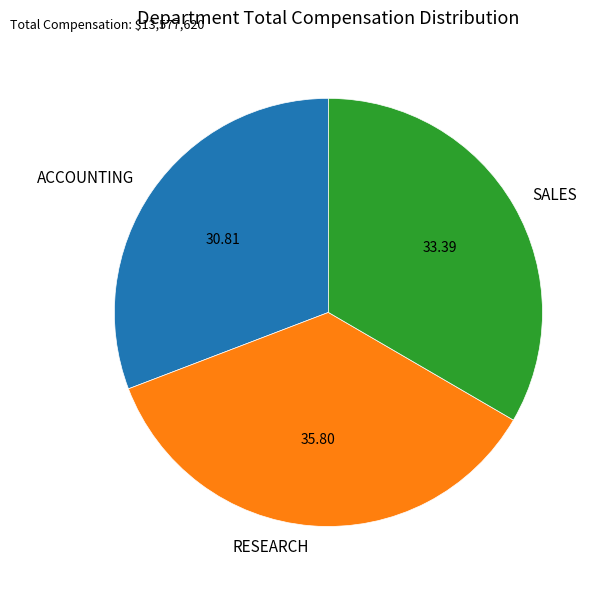

How many segments does this pie chart have?

3